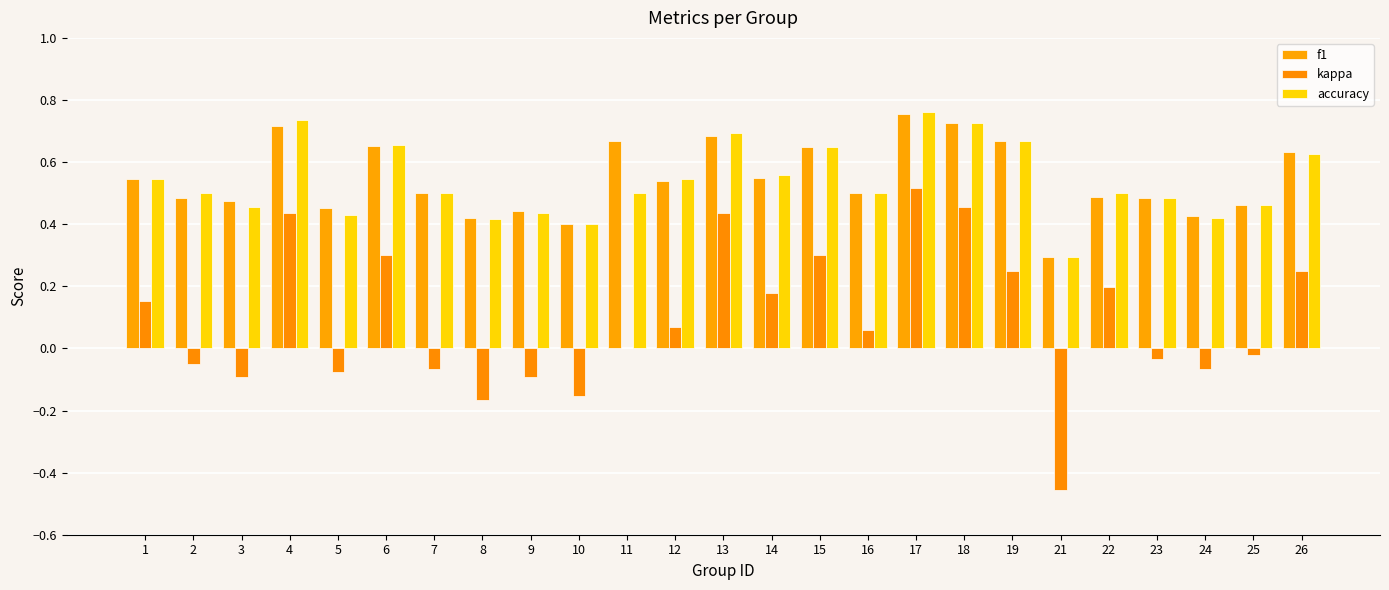

At 21, list the series in order from smallest to largest.

kappa, f1, accuracy